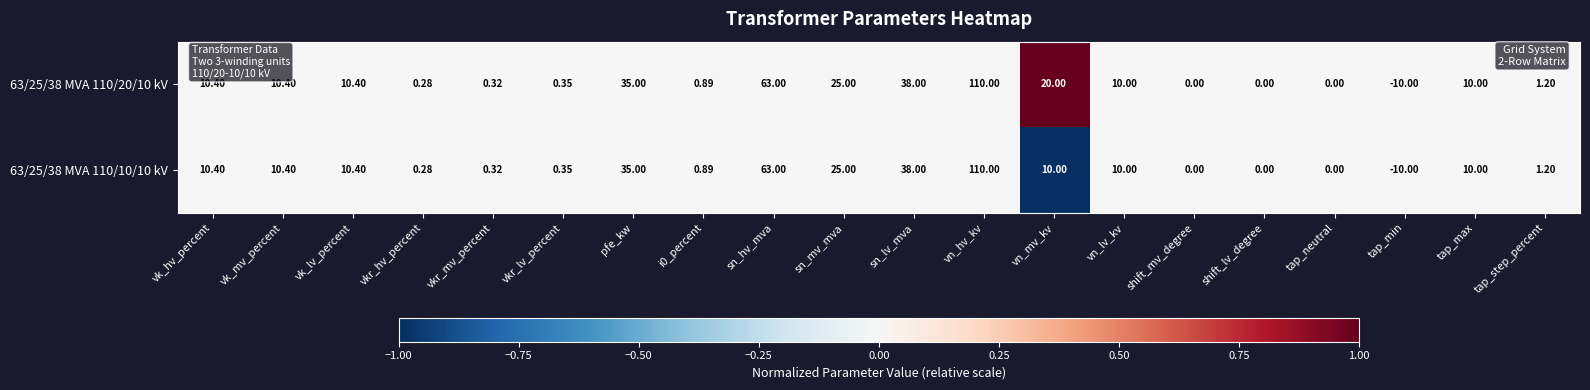

At which label does 63/25/38 MVA 110/10/10 kV reach its peak?

vn_hv_kv